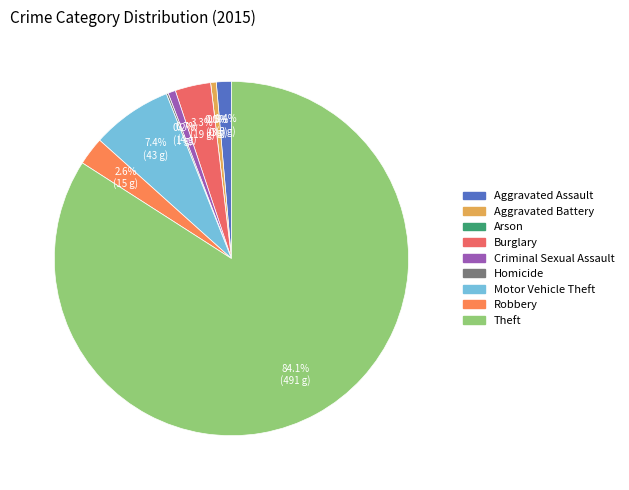

Rank the categories by value from lowest to highest.

Arson, Homicide, Aggravated Battery, Criminal Sexual Assault, Aggravated Assault, Robbery, Burglary, Motor Vehicle Theft, Theft